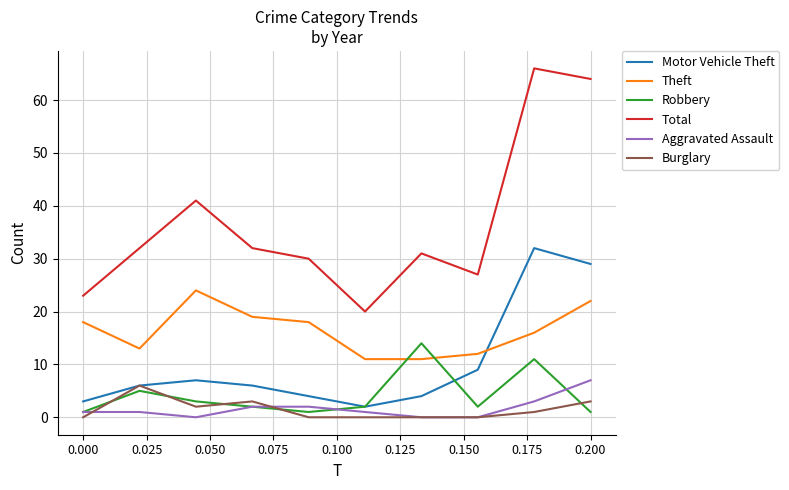

What is the difference between the maximum and minimum values in the Motor Vehicle Theft series?

30